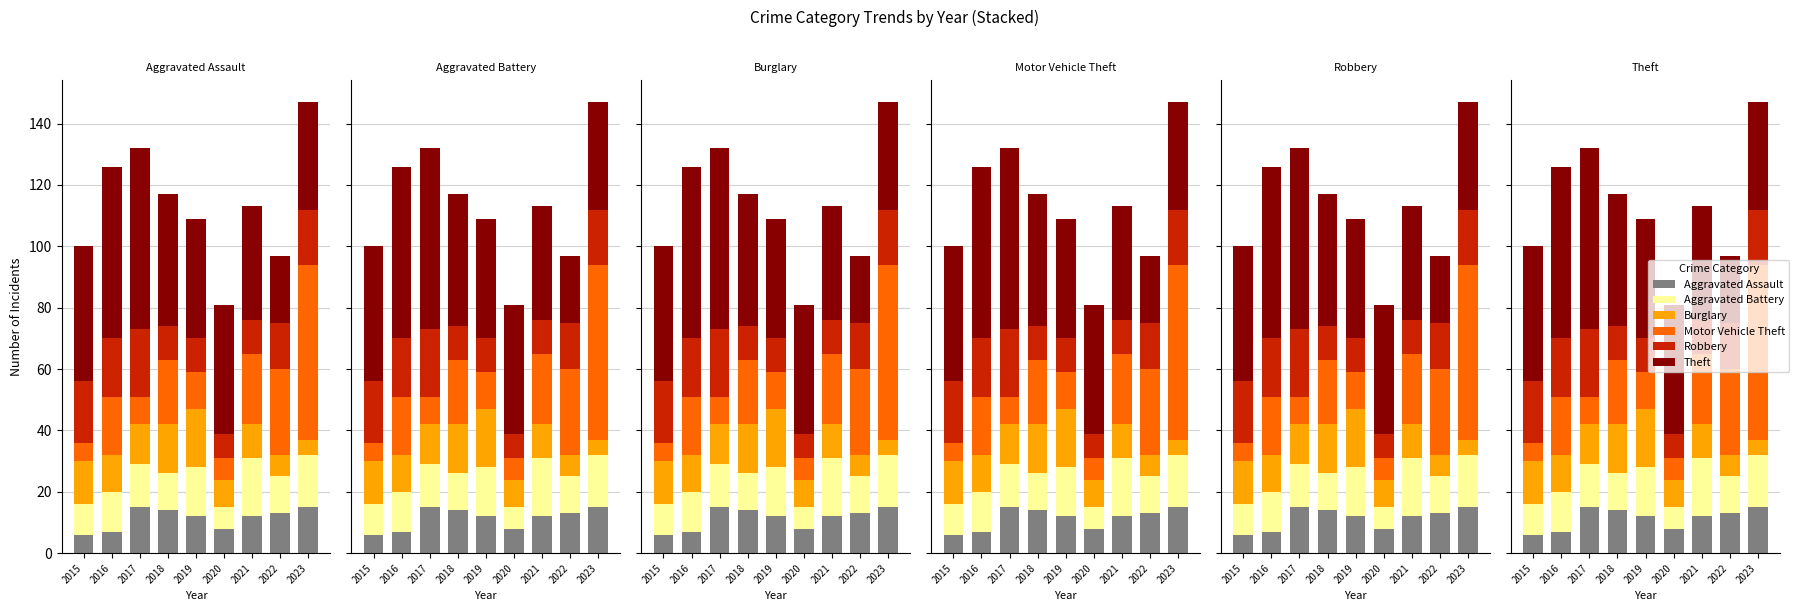

Which series has the largest range (max minus min)?

Motor Vehicle Theft